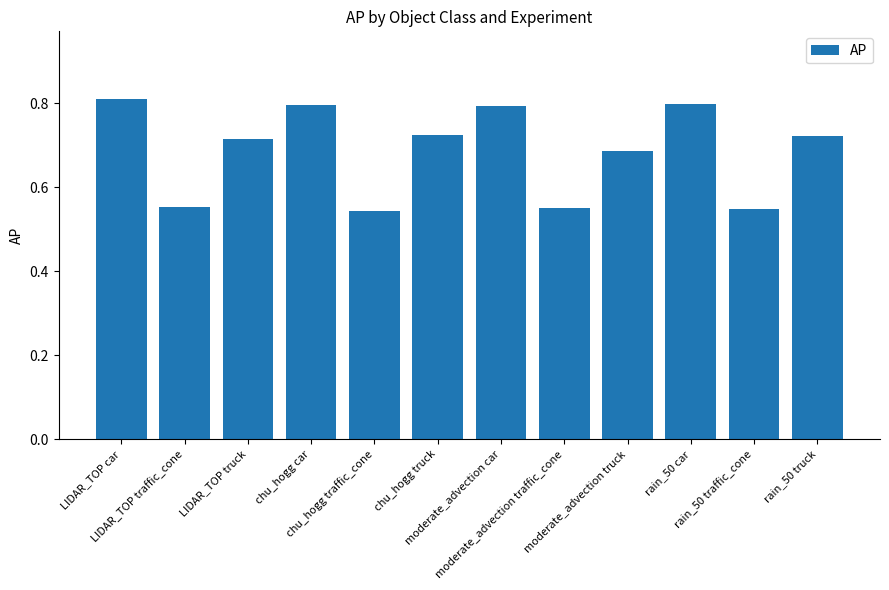

The chart shows a value of 0.8 at chu_hogg car. True or false?

True